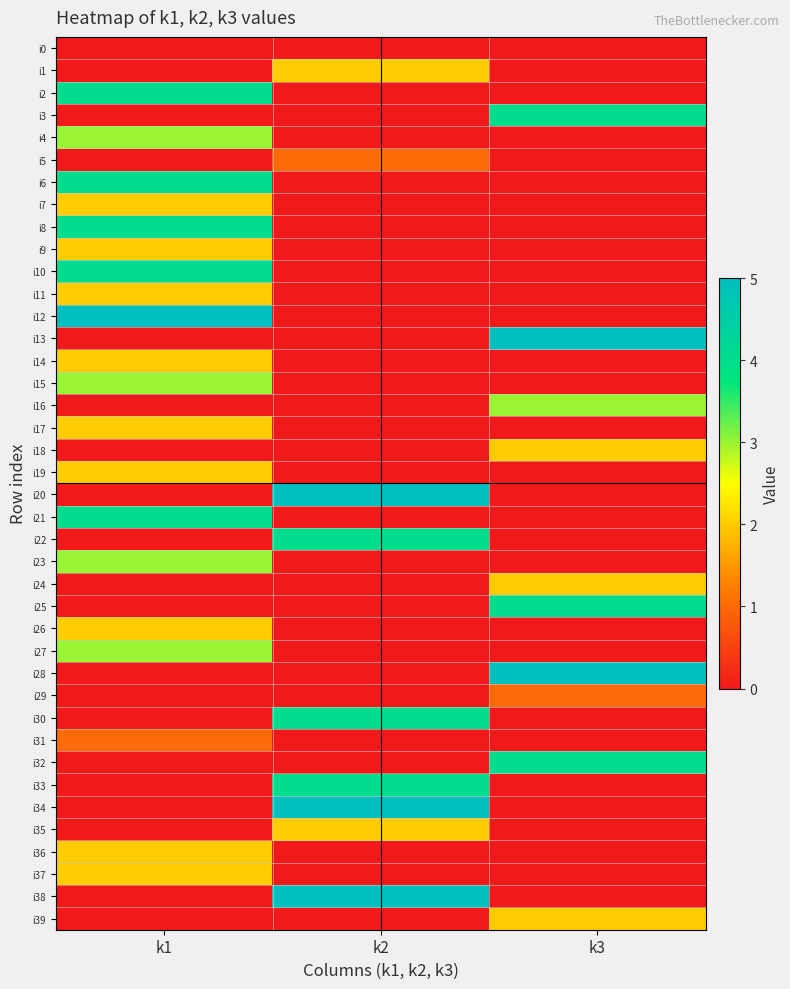

What is the total value across all series at k1?

56